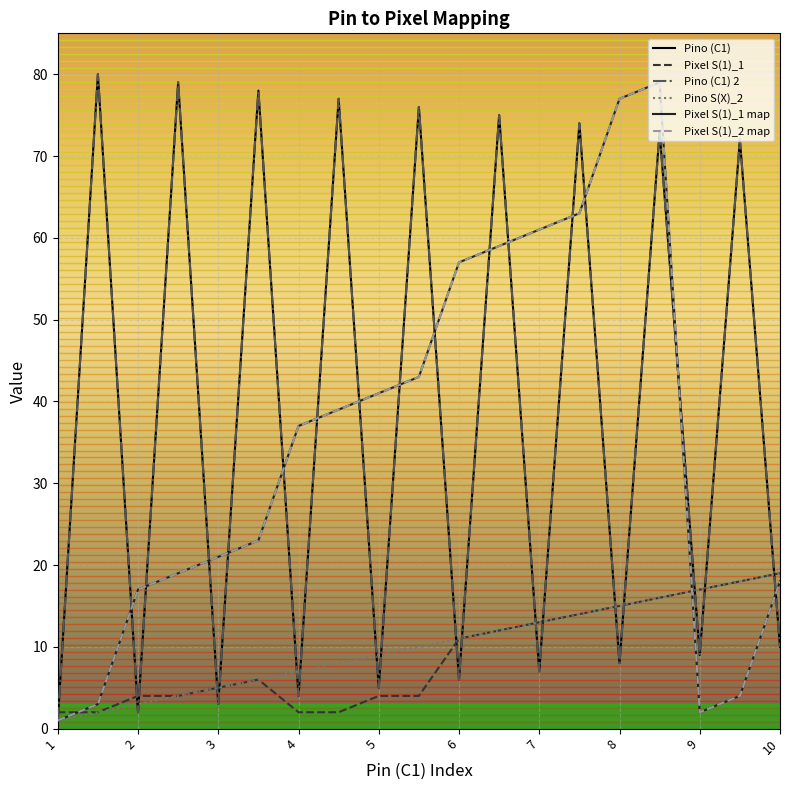

What is the greatest value displayed?

80